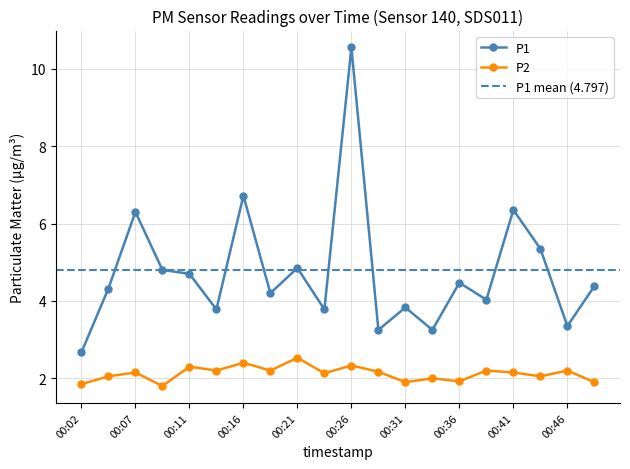

At how many categories does at least one series exceed 8?

1